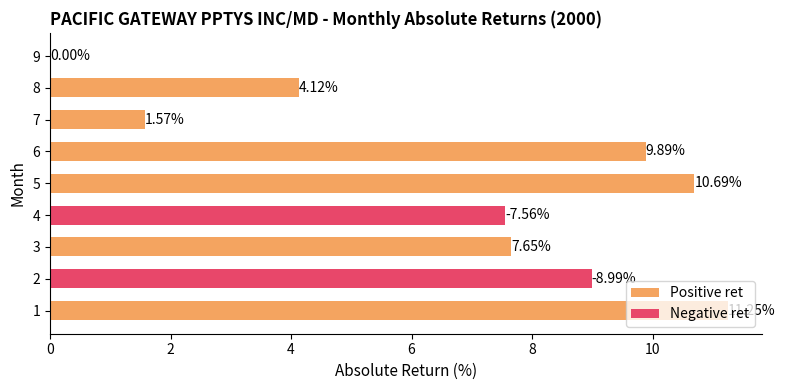

What is the change in value from 2 to 3?

-1.3